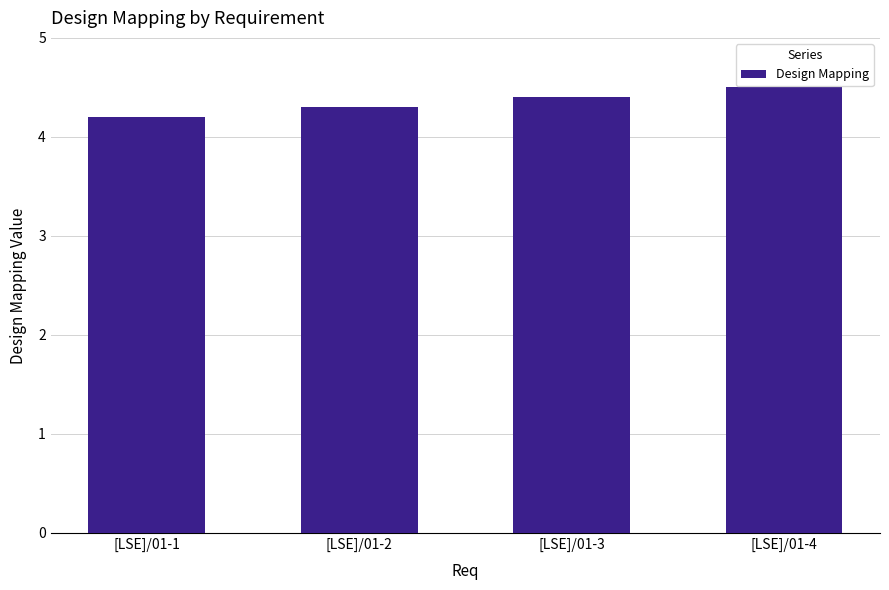

List the labels in order of value, largest first.

[LSE]/01-4, [LSE]/01-3, [LSE]/01-2, [LSE]/01-1